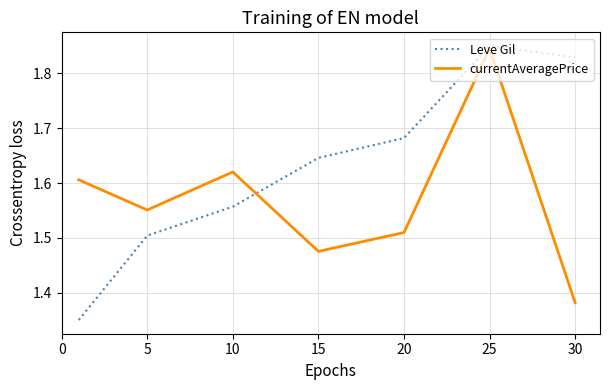

List the series in order of their overall mean, lowest first.

currentAveragePrice, Leve Gil